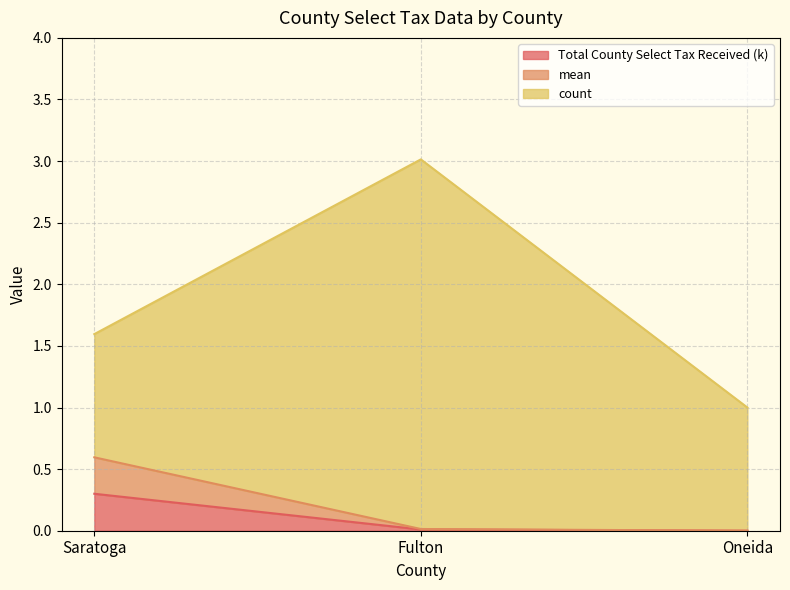

How many data points in Total County Select Tax Received (k) are above 0?

2